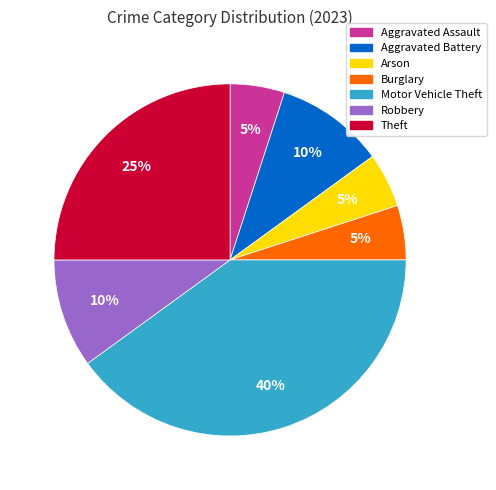

The Motor Vehicle Theft slice represents 40% of the pie. True or false?

True